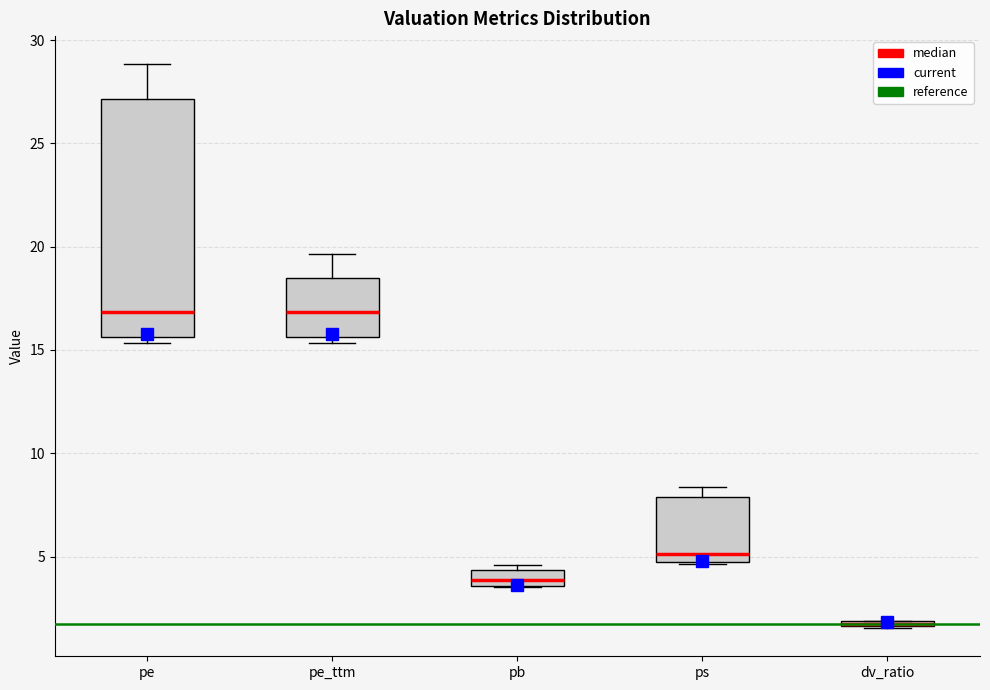

Where does the median line of the box for pe_ttm sit on the y-axis? The values are not printed on the chart, so give them approximately, as read against the axis.

17.0